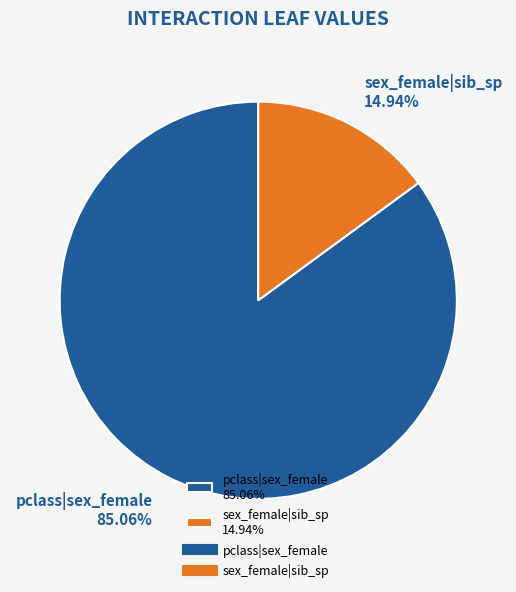

What is the ratio of the value at sex_female|sib_sp to the value at pclass|sex_female?

0.2